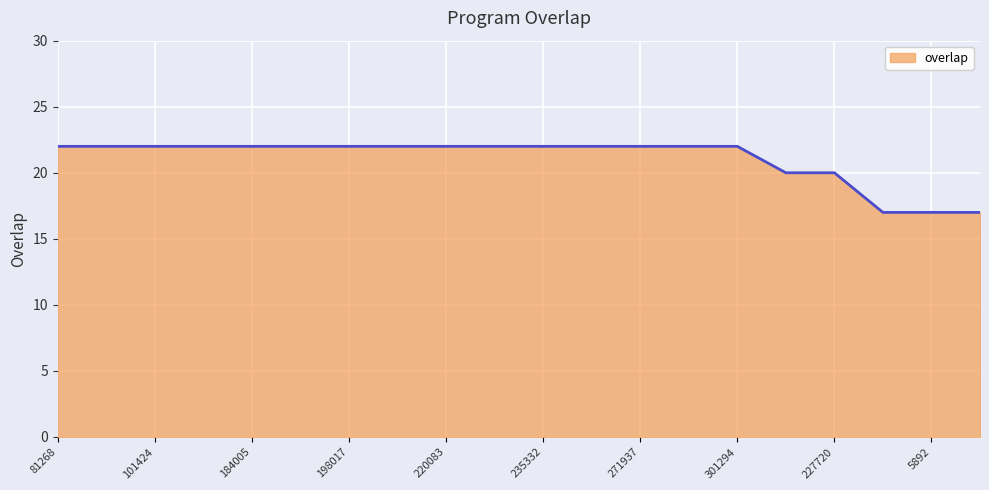

What is the maximum value shown in the chart?

22